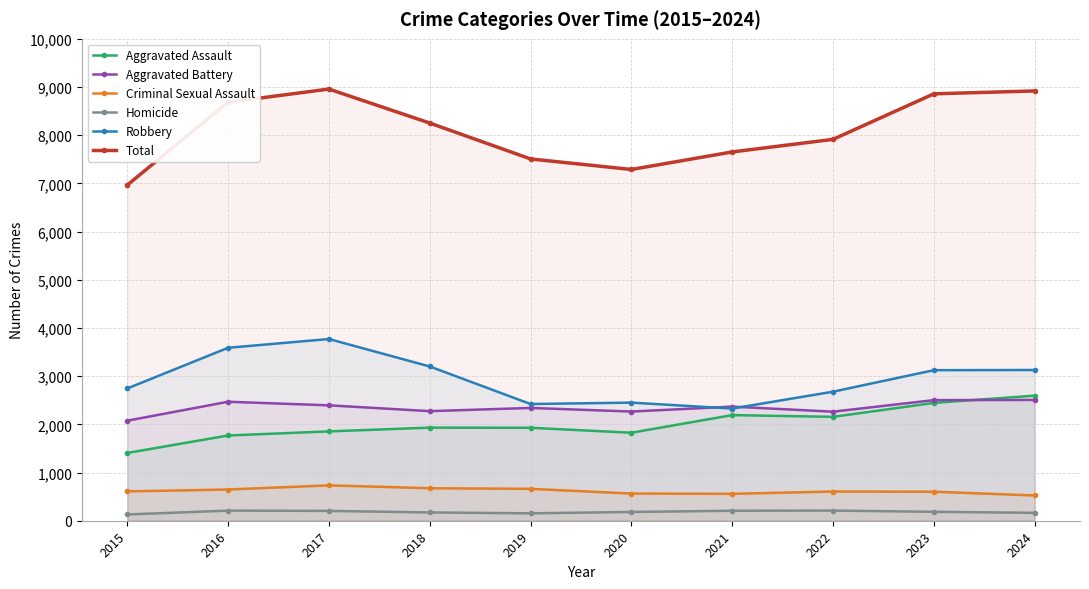

True or false: Total has a value of 7508 at 2019.

True